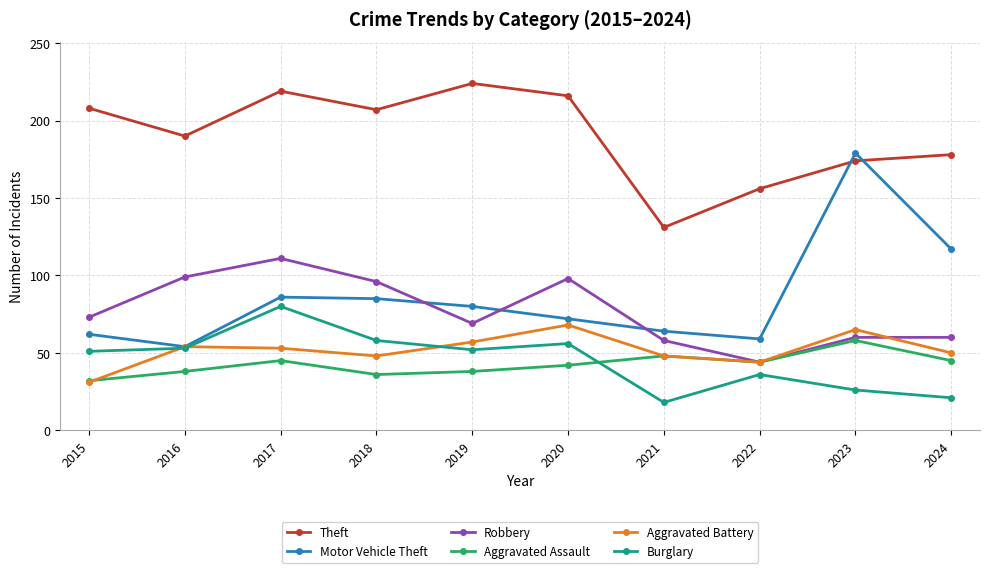

True or false: Motor Vehicle Theft has a value of 37 at 2015.

False